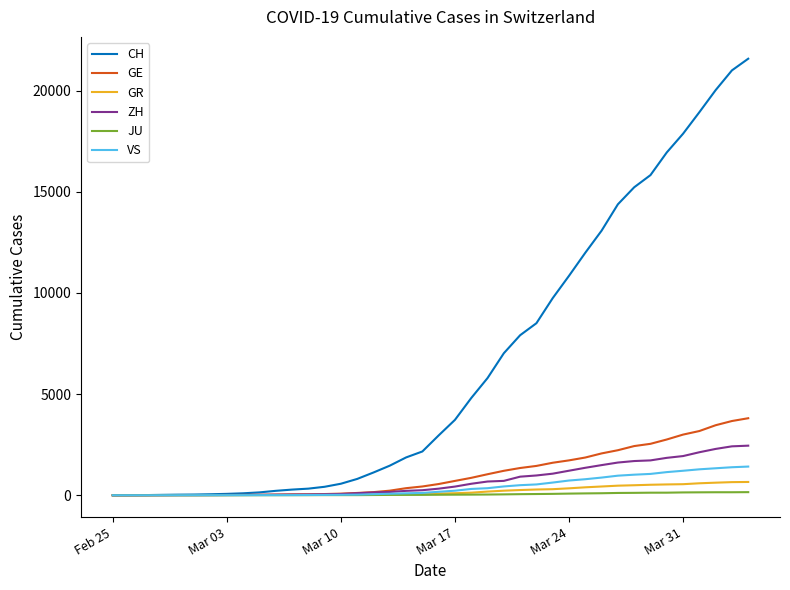

Which series has the largest range (max minus min)?

CH